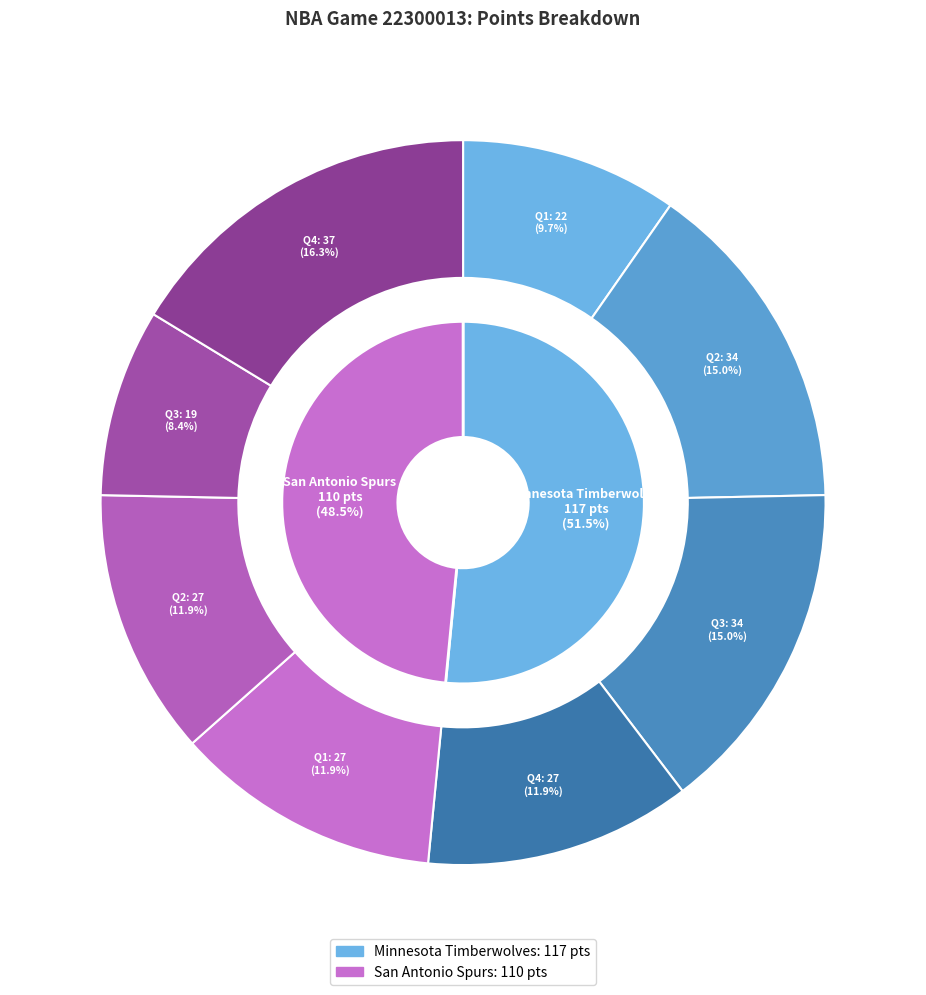

Which category has the smallest portion of the pie?

San Antonio Spurs